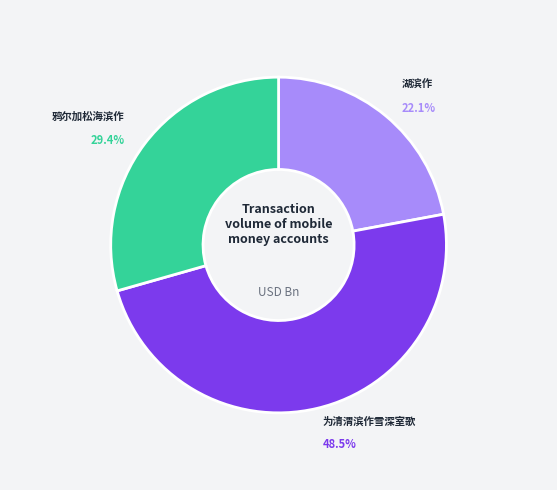

True or false: 为清渭滨作雪深室歌 accounts for 55% of the total.

False